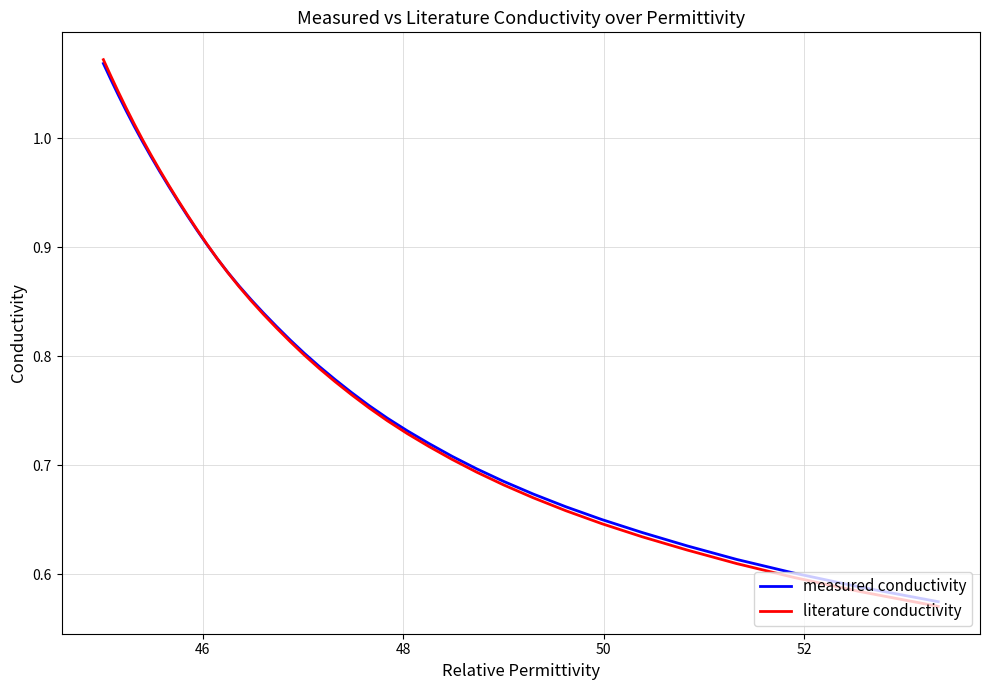

True or false: measured conductivity has more than 1 points higher than both neighbors.

False